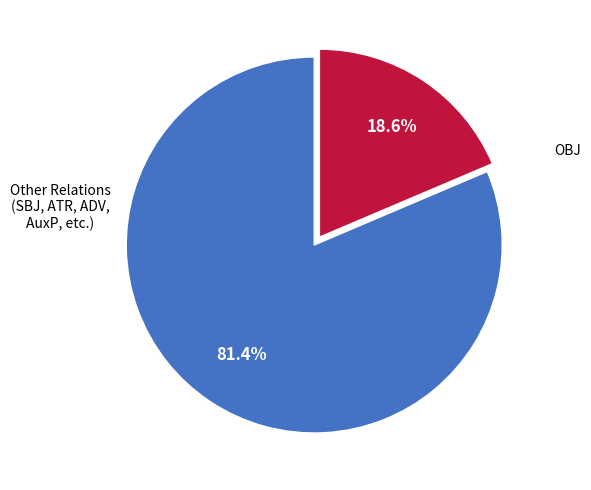

How many segments does this pie chart have?

2